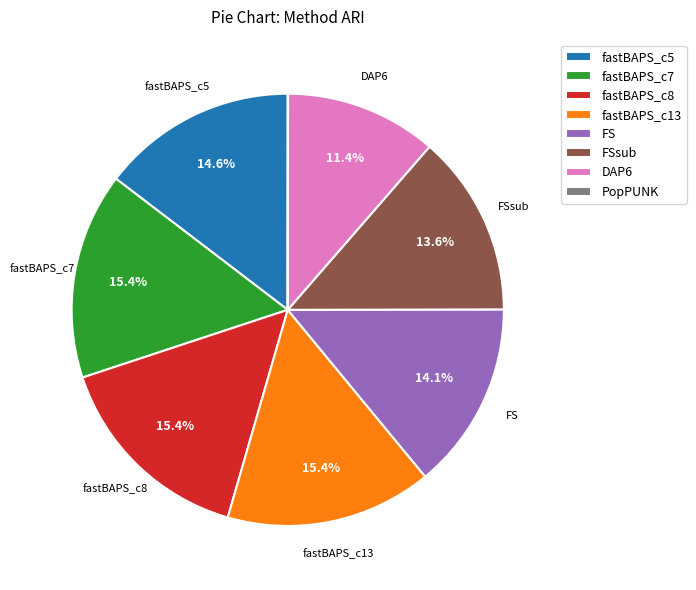

What percentage is the DAP6 slice, to the nearest percent?

11%